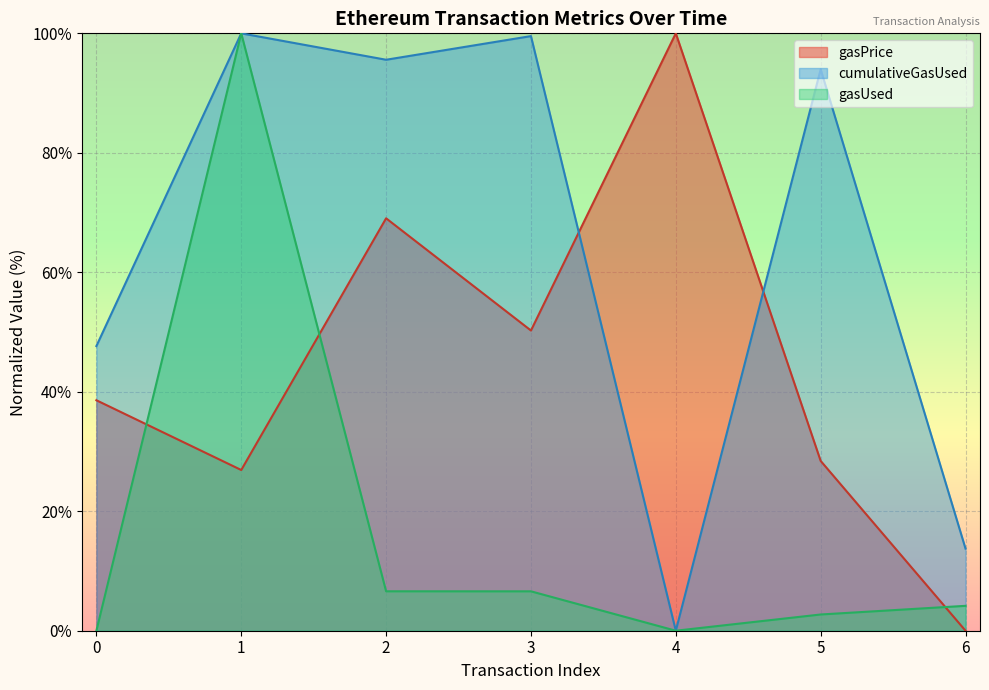

Reading left to right, transcribe all the data shown in this chart.

gasPrice: 0=38.6	1=26.9	2=69.0	3=50.3	4=100.0	5=28.4	6=0.0
cumulativeGasUsed: 0=47.6	1=100.0	2=95.6	3=99.5	4=0.0	5=94.0	6=13.7
gasUsed: 0=0.0	1=100.0	2=6.6	3=6.6	4=0.0	5=2.7	6=4.2